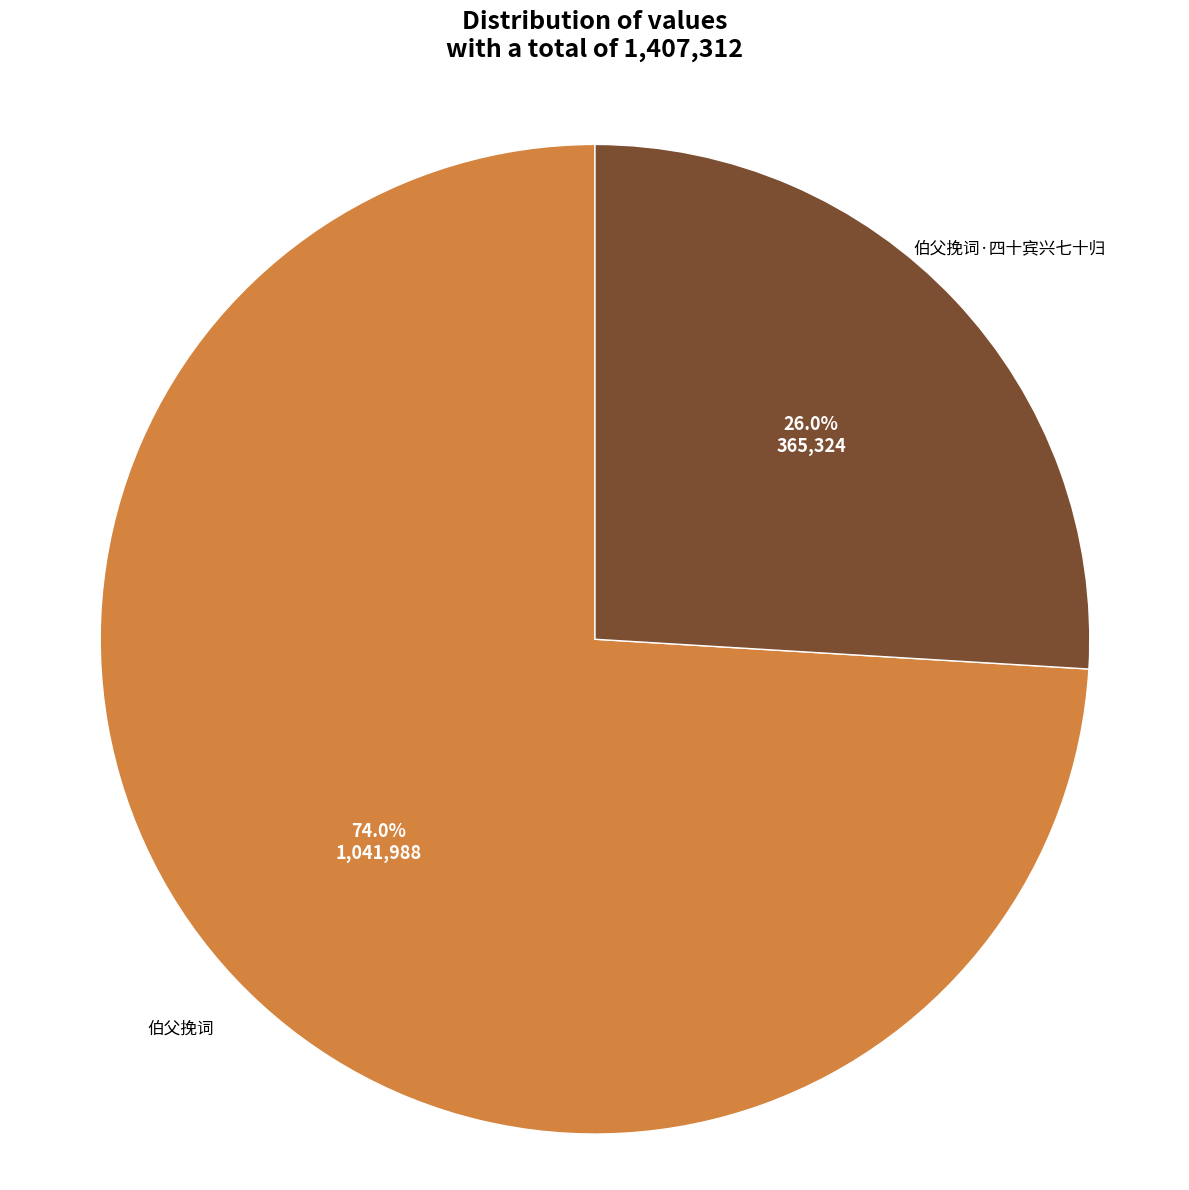

To the nearest percent, what is the combined percentage of 伯父挽词·四十宾兴七十归 and 伯父挽词?

100%